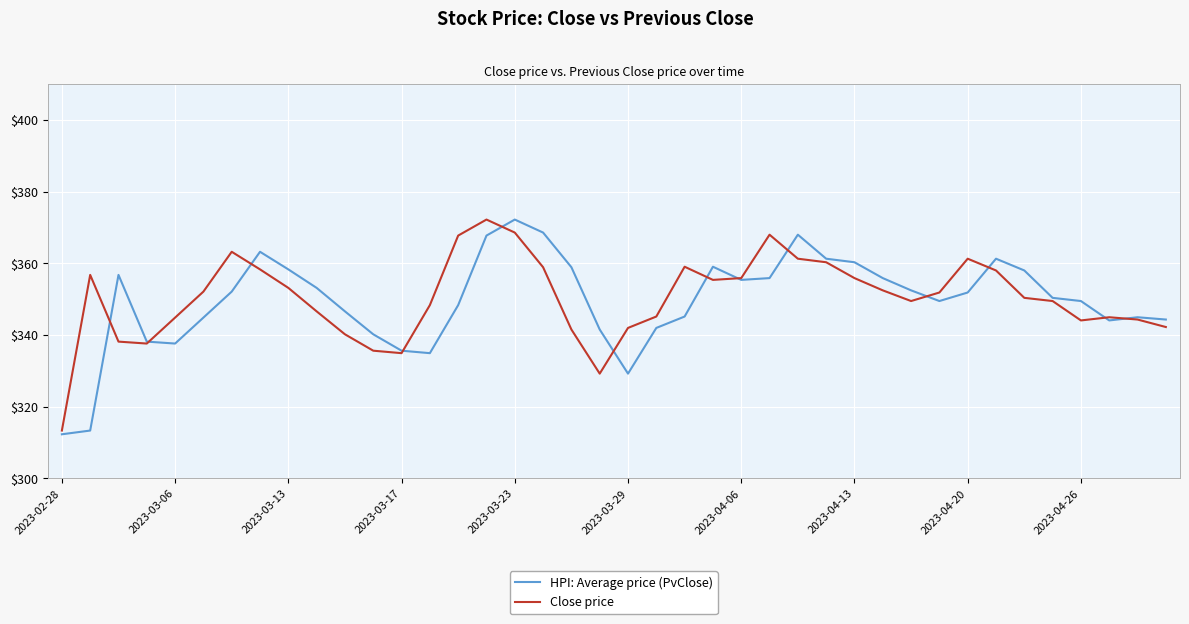

Does the chart have visible grid lines?

Yes